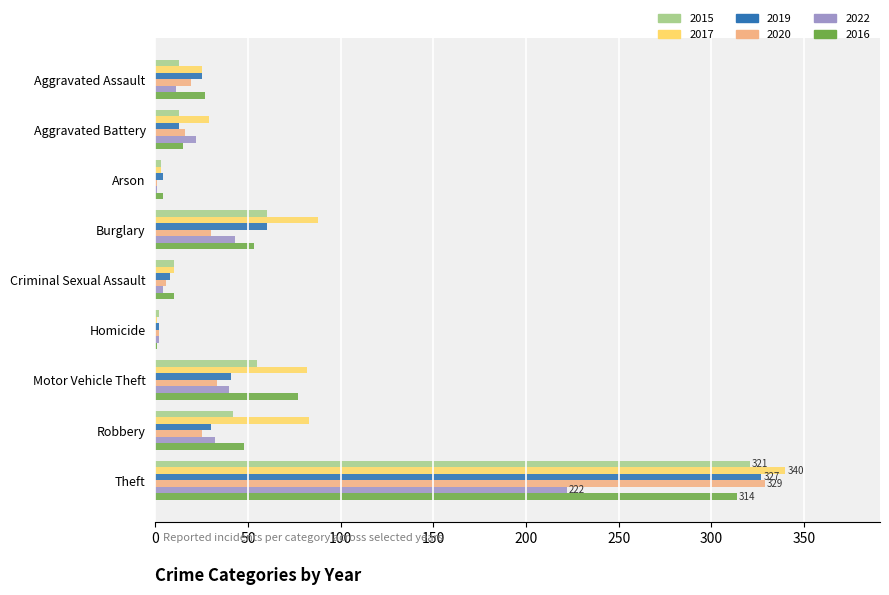

Count the number of categories in the chart.

9